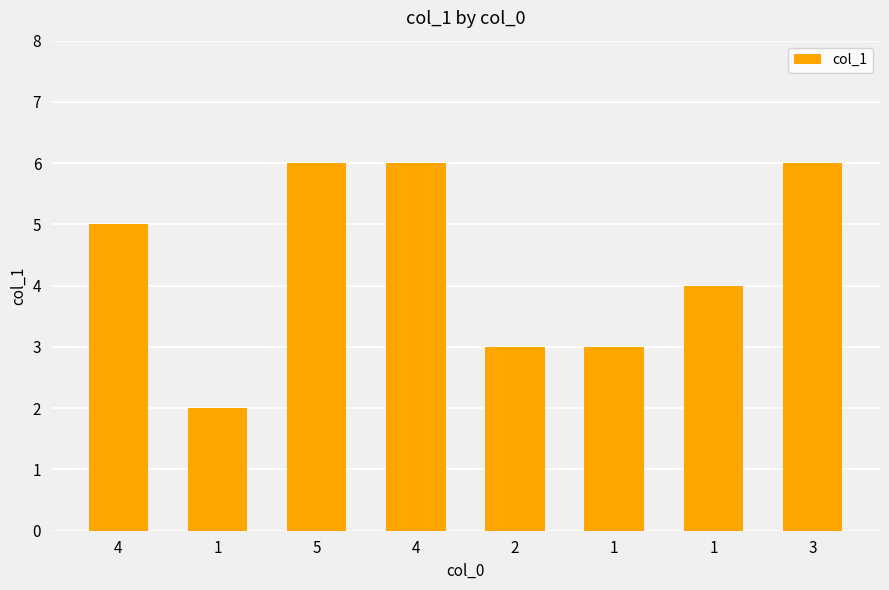

Approximately how many times larger is the value at 5 compared to 1?

2.0